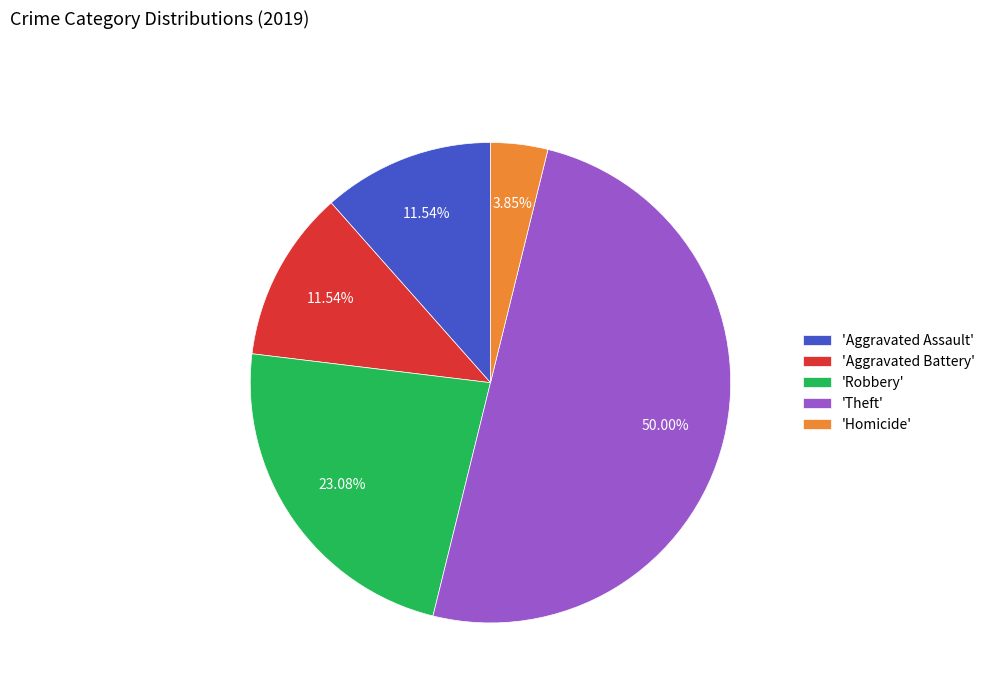

Does 'Aggravated Assault' account for over 50% of the chart?

No